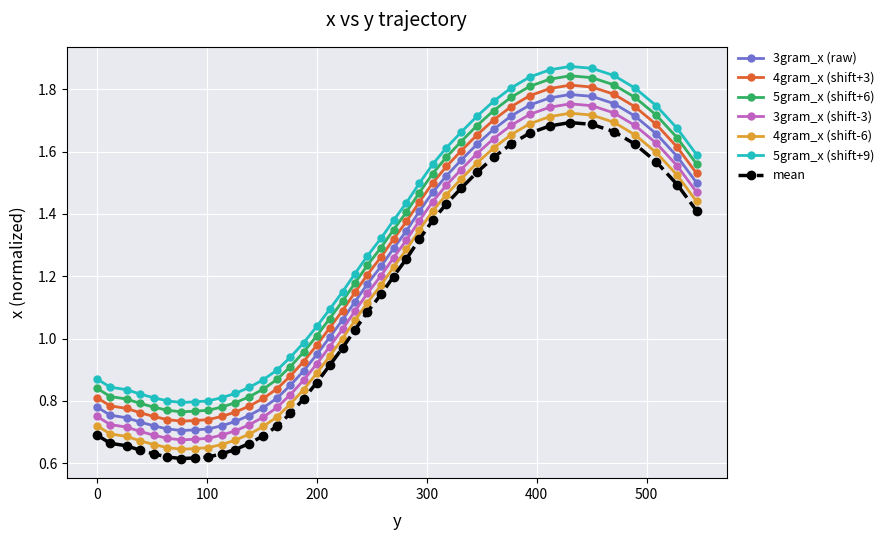

Rank the series by their average value, from highest to lowest.

5gram_x (shift+9), 5gram_x (shift+6), 4gram_x (shift+3), 3gram_x (raw), 3gram_x (shift-3), 4gram_x (shift-6), mean